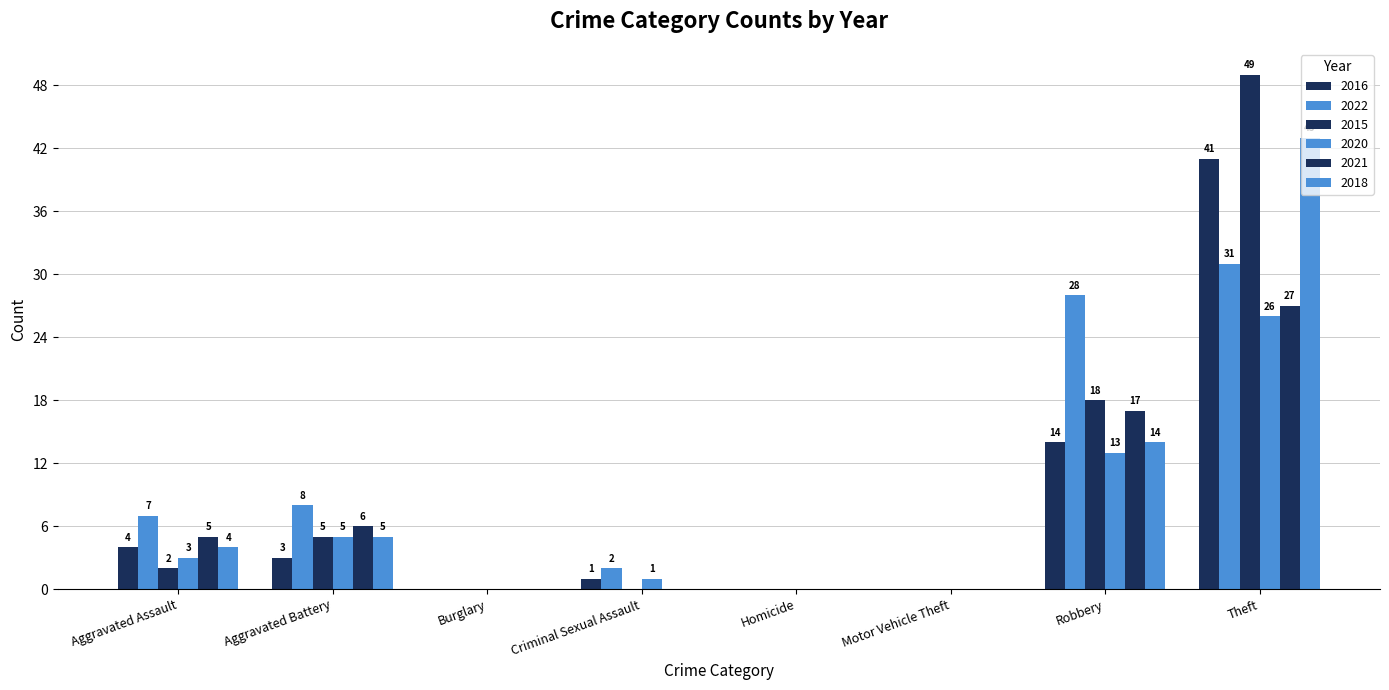

Is it true that 2016 equals 7 at Aggravated Assault?

False